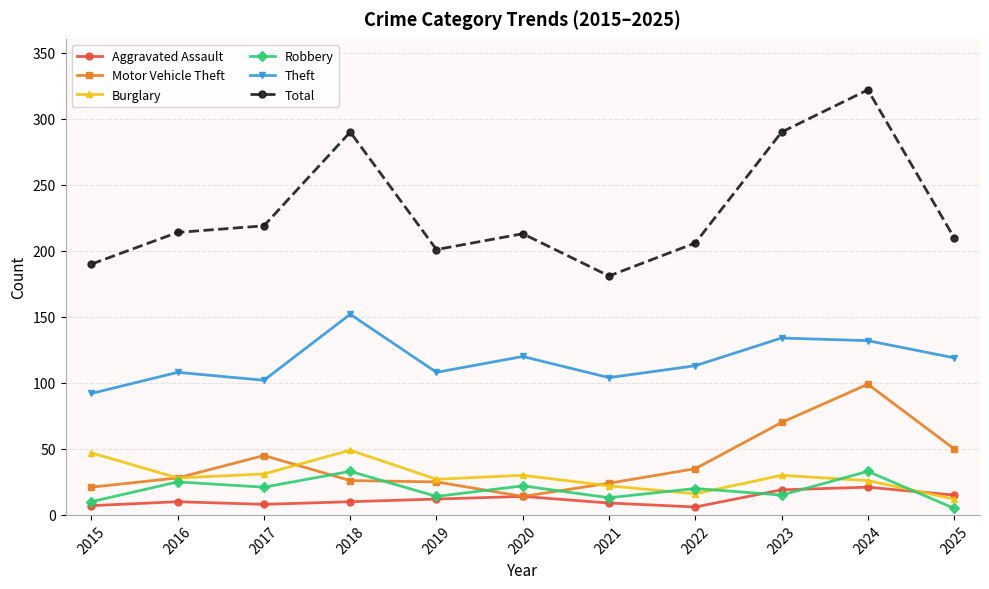

At which category is the sum across all series the highest?

2024